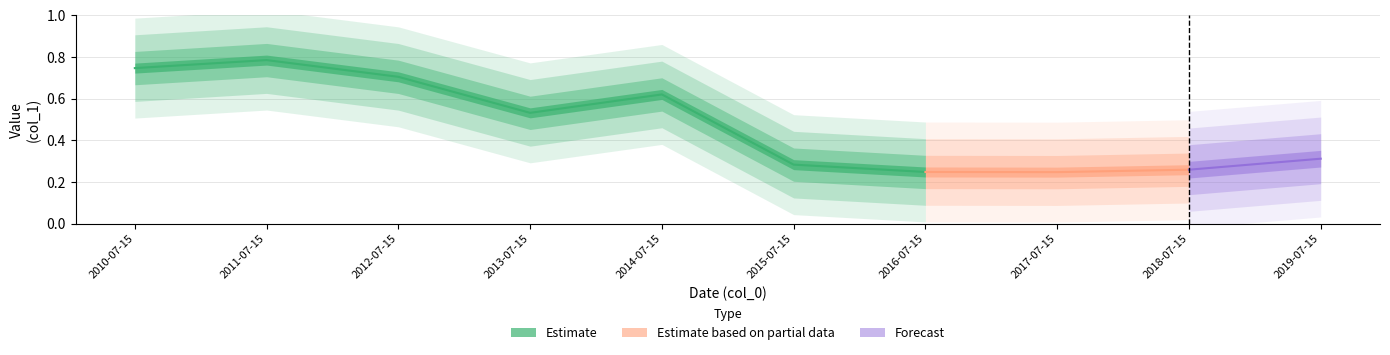

List the labels in order of value, smallest first.

2017-07-15, 2016-07-15, 2018-07-15, 2015-07-15, 2019-07-15, 2013-07-15, 2014-07-15, 2012-07-15, 2010-07-15, 2011-07-15